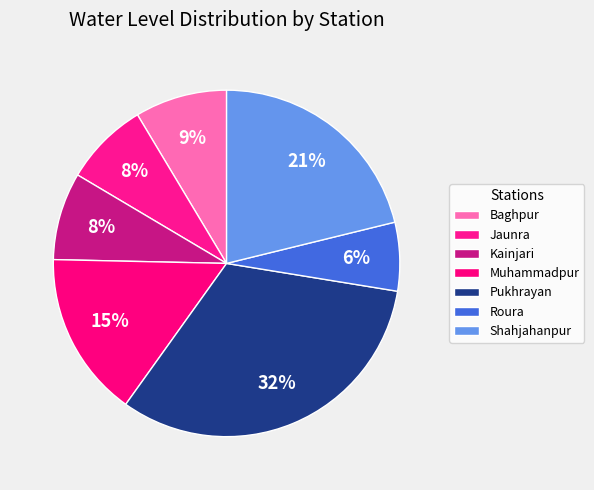

How many slices are in this pie chart?

7